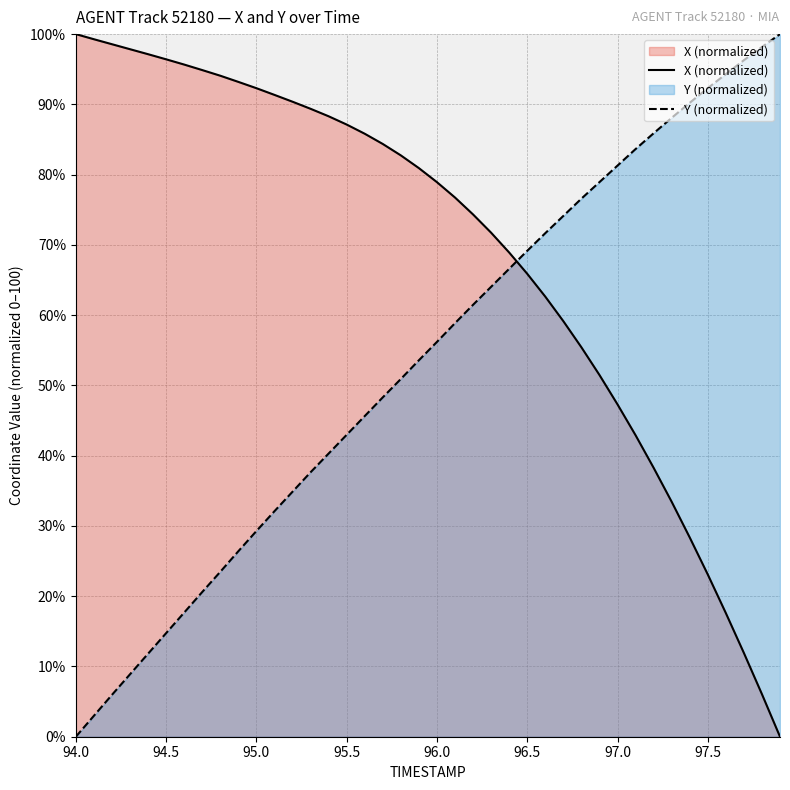

At which category is the sum across all series the highest?

96.2